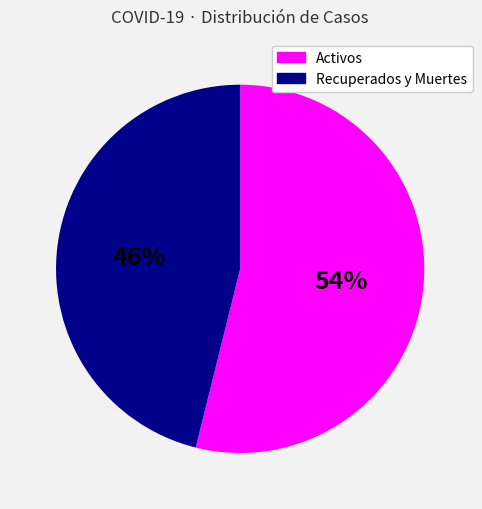

To the nearest percent, what is the average slice percentage?

50%